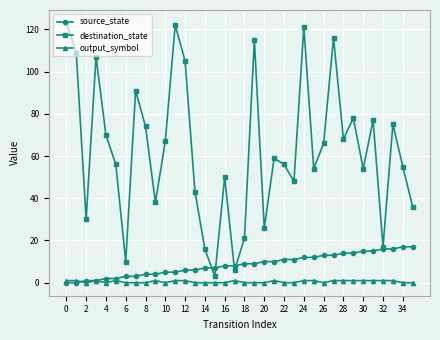

Which series has the largest total across all categories?

destination_state